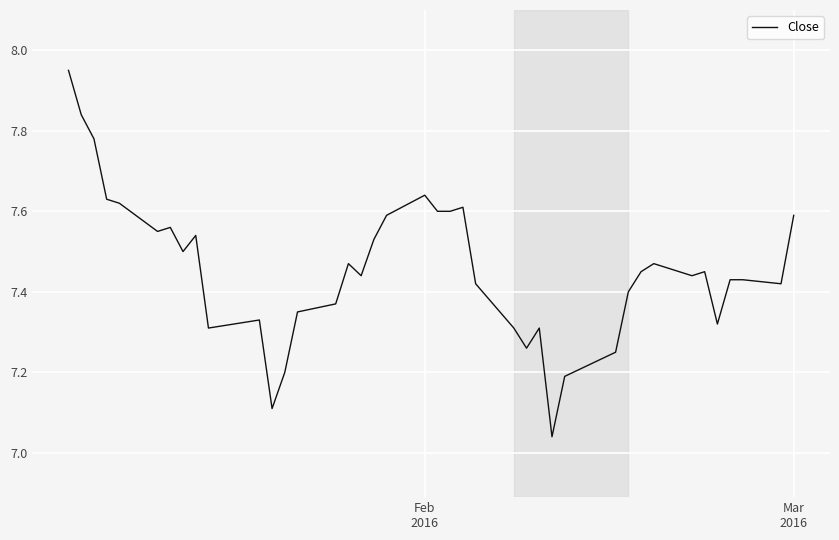

How many series are shown in this chart?

1